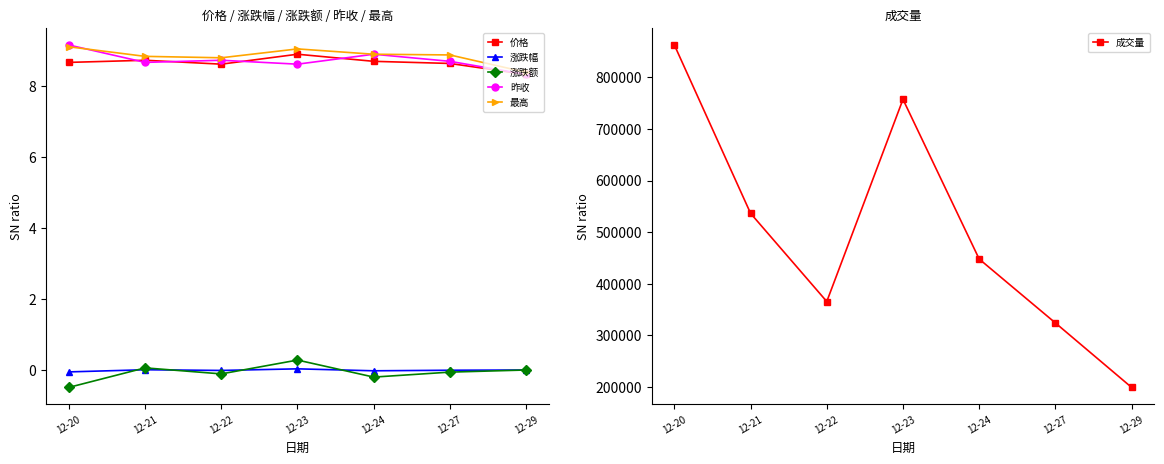

How many lines are shown in the chart?

6